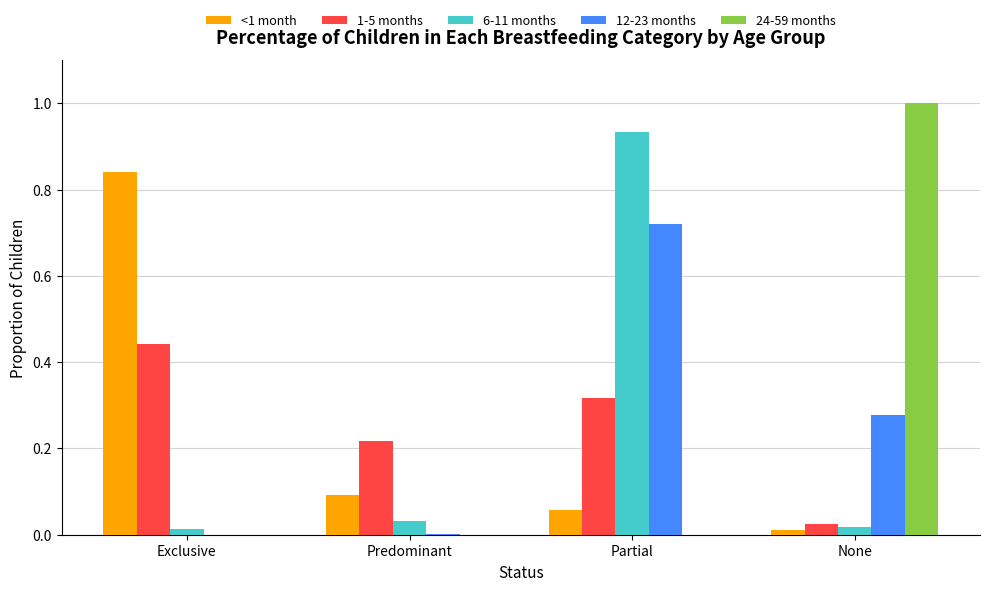

What is the sum of all 1-5 months values?

1.0